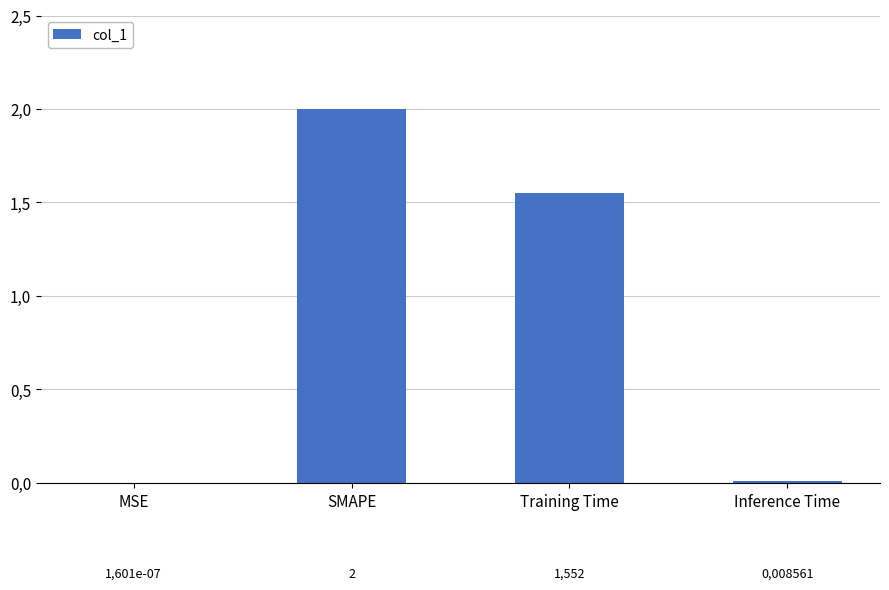

Reading left to right, list all the values displayed in this chart.

0.0	2.0	1.6	0.0